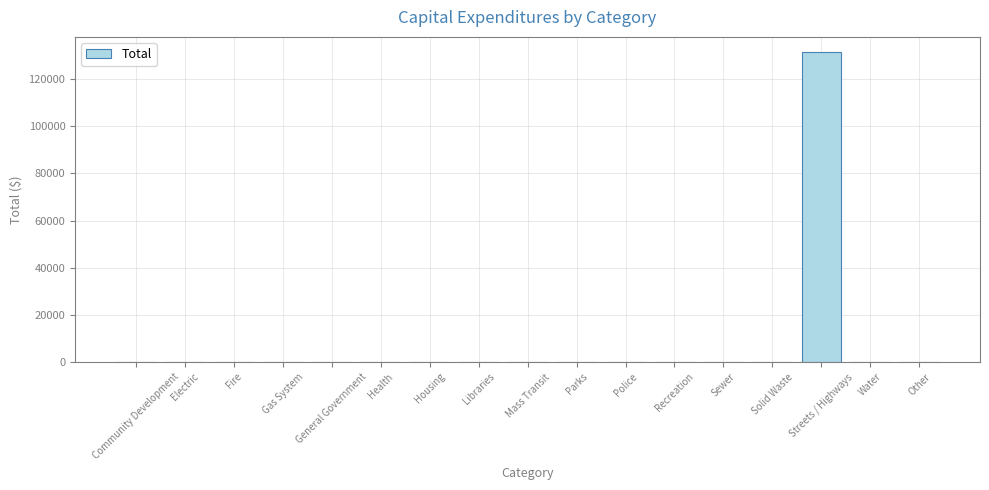

At which category does the chart reach its peak across all series?

Streets / Highways